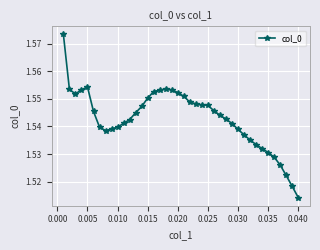

What is the sum of all values?

61.7